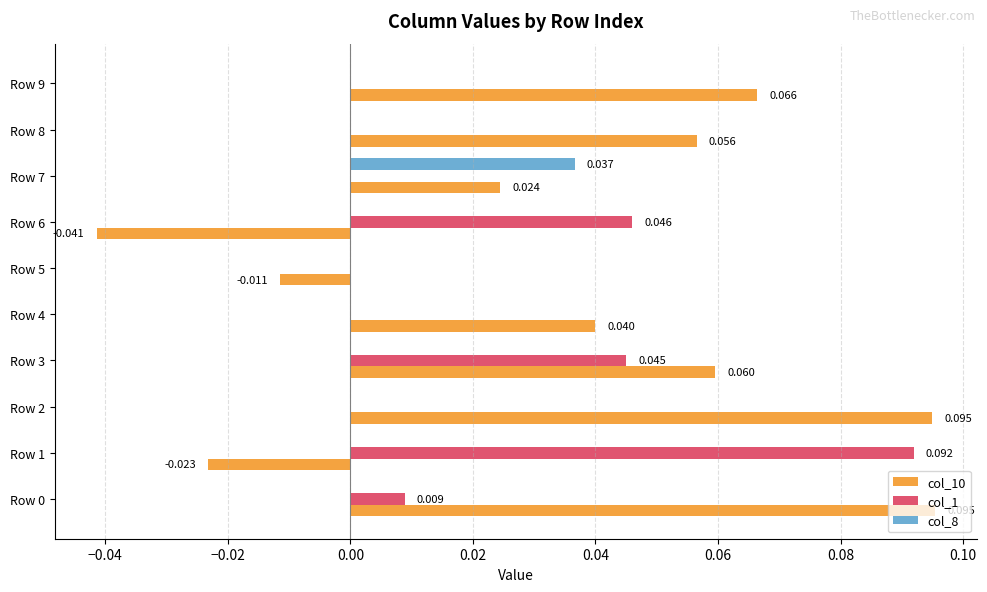

Is the value of col_10 at Row 3 greater than the value of col_8 at Row 7?

Yes